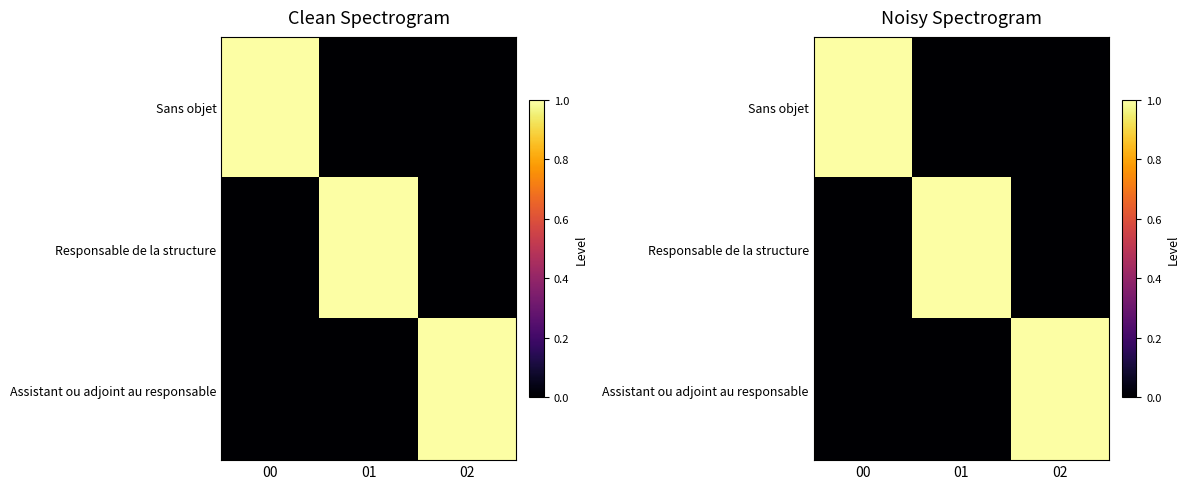

Is the value of Responsable de la structure at 00 greater than the value of Assistant ou adjoint au responsable at 01?

No